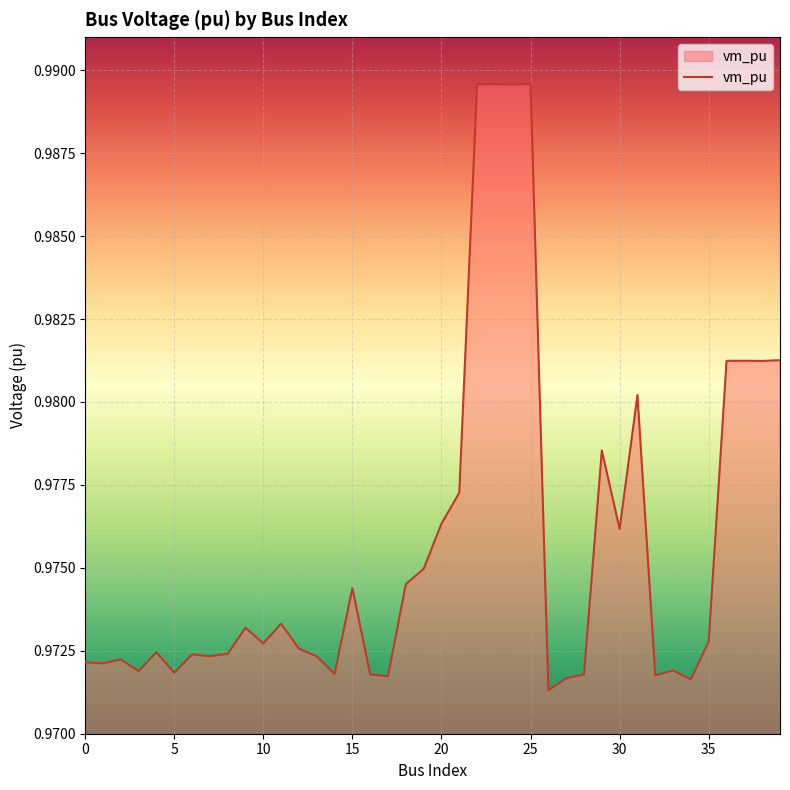

Does the chart display data point markers on the line(s)?

No